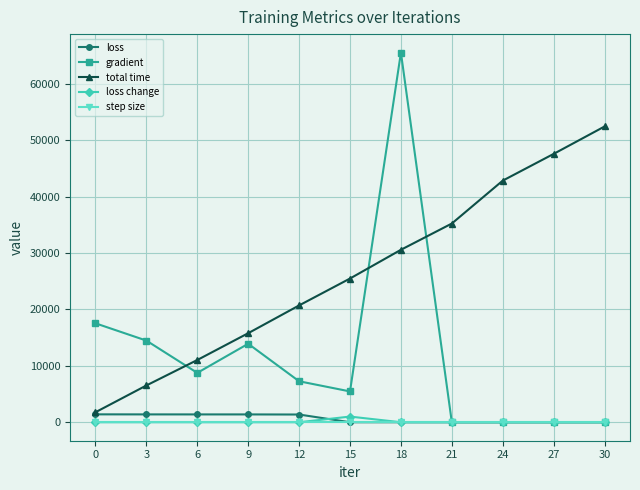

Where is total time nearest to the value 27101?

15